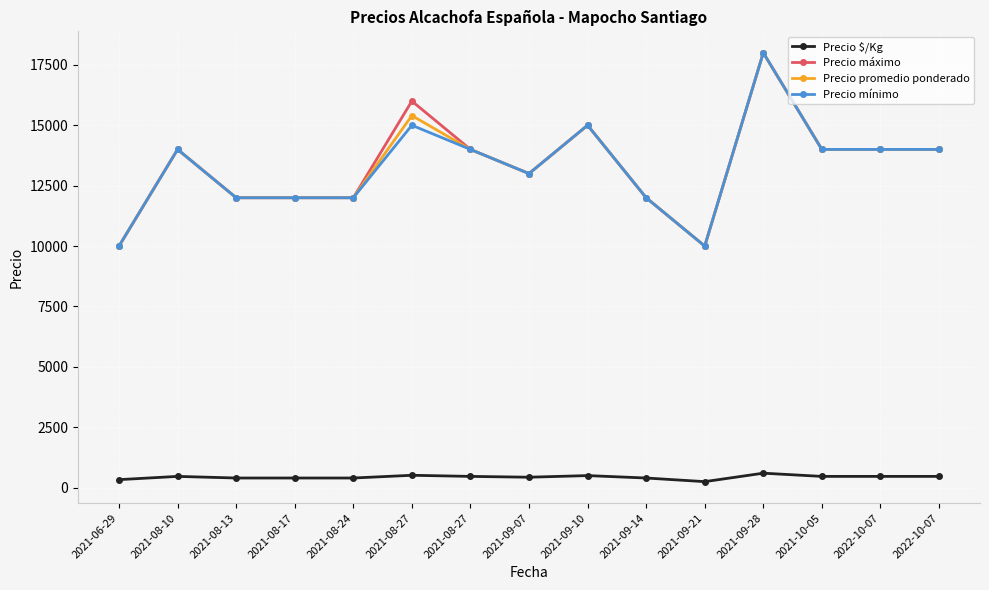

How many lines are shown in the chart?

4